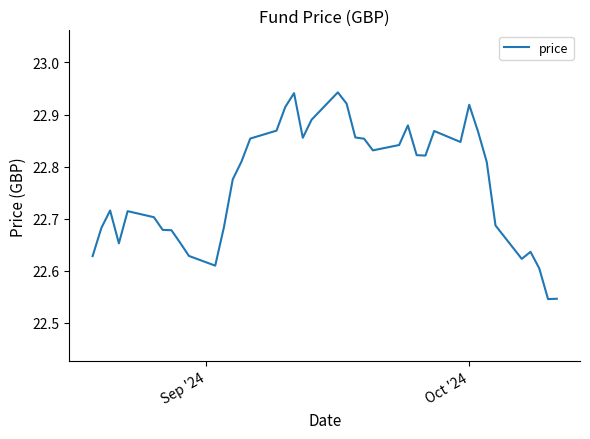

What is the difference between the maximum and minimum values?

0.4